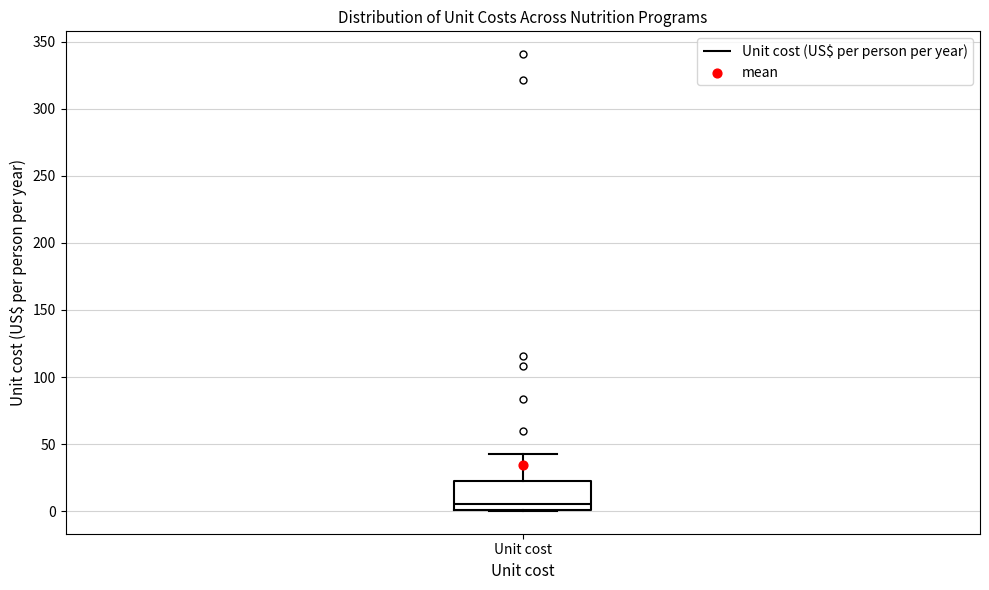

Read this box plot against the y-axis: the position of the median line, the range covered by the box, and the ends of both whiskers. The values are not printed on the chart, so give them approximately, as read against the axis.

median 5, box 0 to 25, whiskers 0 to 40